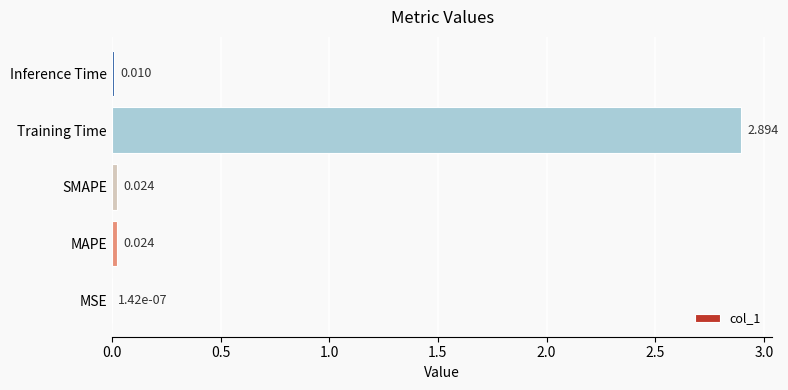

At which category does the chart reach its peak across all series?

Training Time